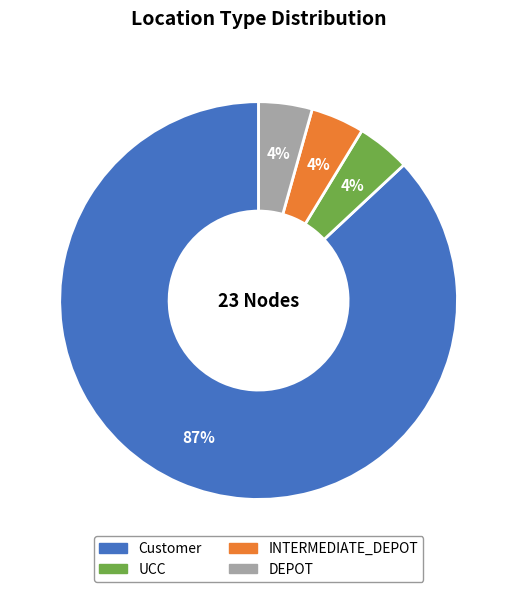

Which has a higher value, Customer or DEPOT?

Customer